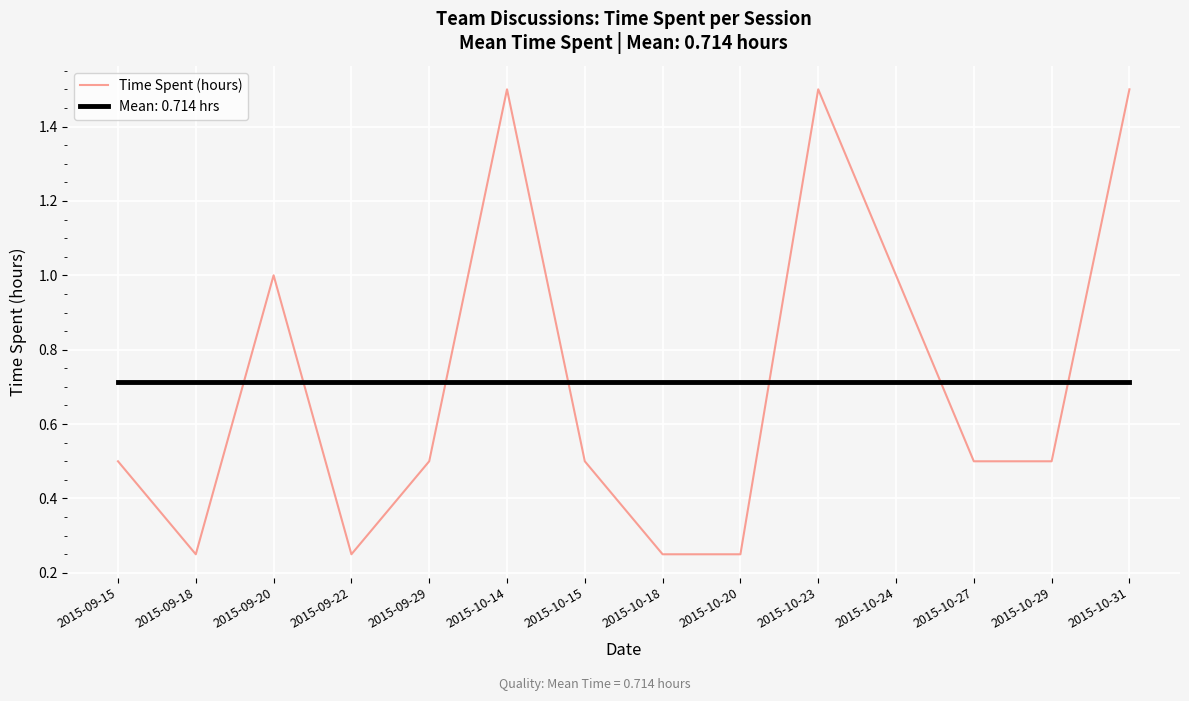

Rank the series at 2015-09-29 from highest to lowest value.

Mean: 0.714 hrs, Time Spent (hours)